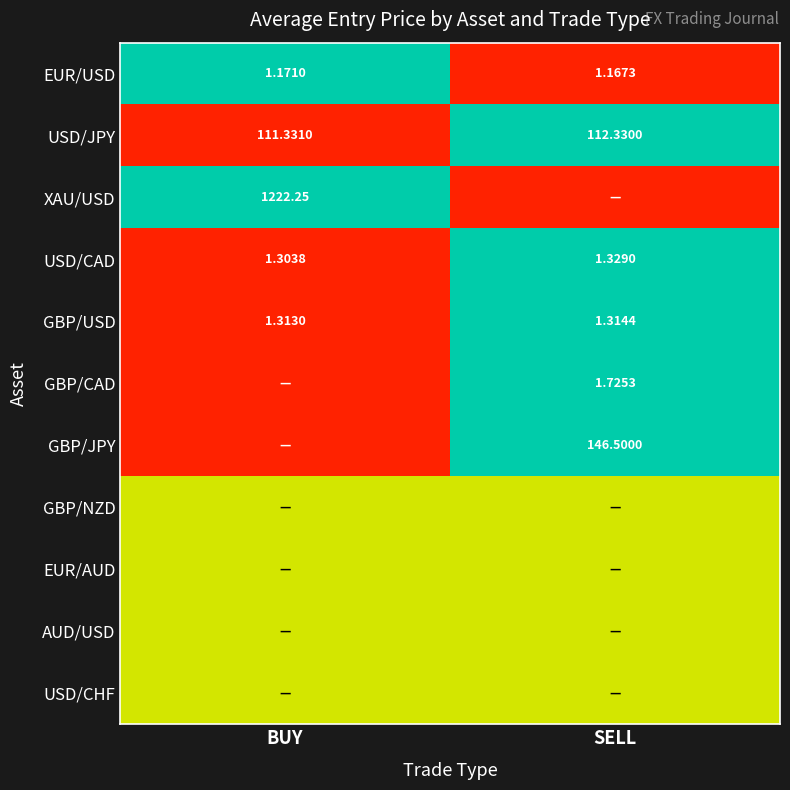

At which label is USD/CAD closest to 1?

BUY